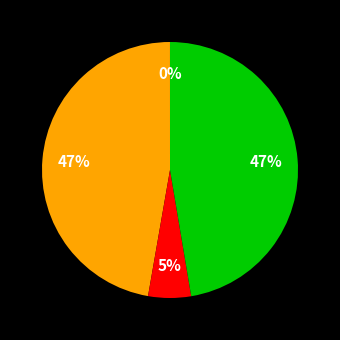

To the nearest percent, what is the average slice percentage?

25%